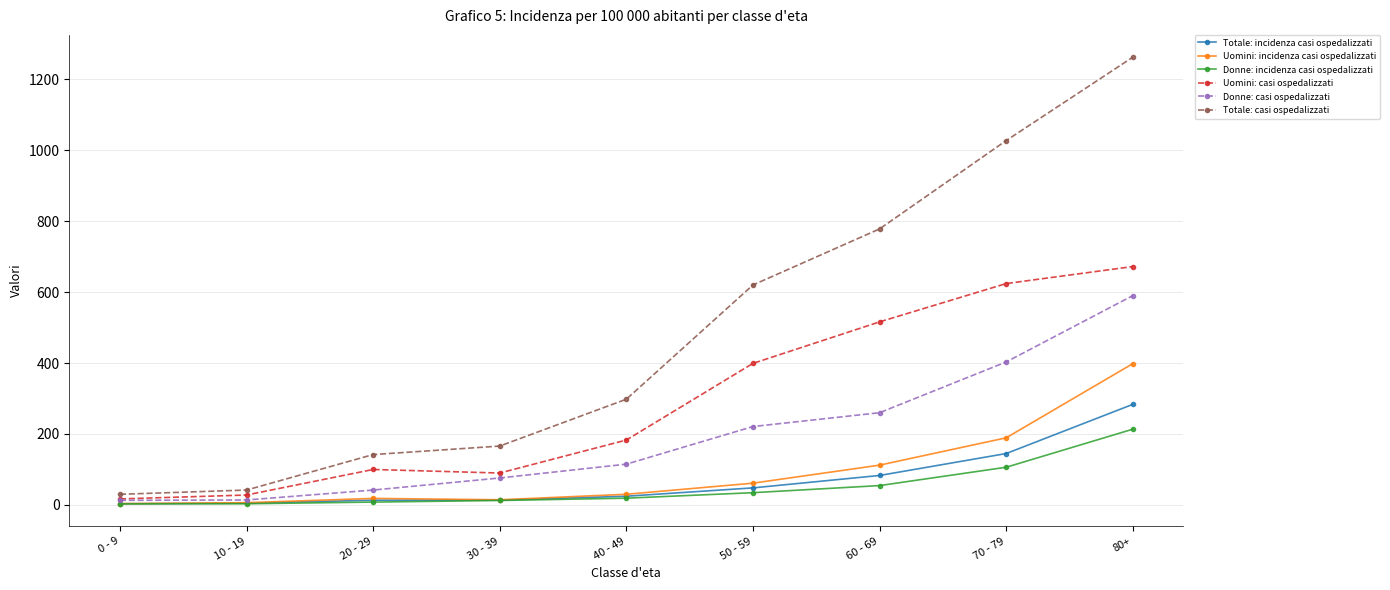

At which label does Totale: casi ospedalizzati reach its minimum?

0 - 9